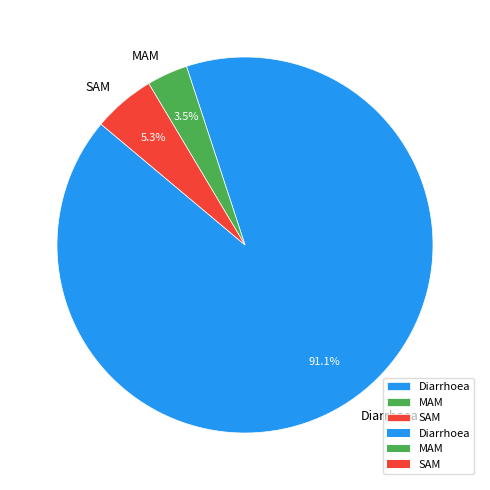

How much of the chart is everything except SAM?

94.7%